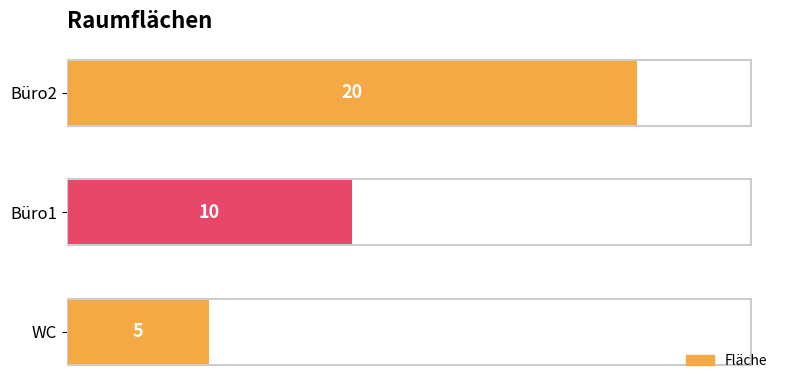

Reading bottom to top, what are all the values shown in this chart?

WC=5	Büro1=10	Büro2=20